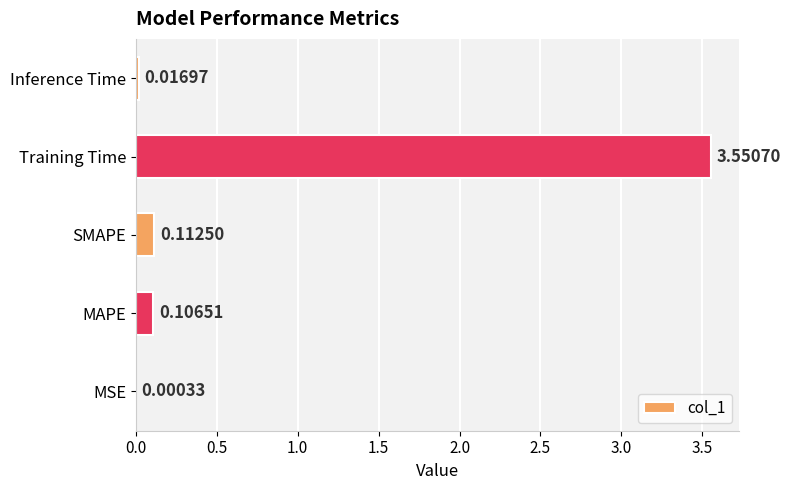

What is the sum of all values?

3.8